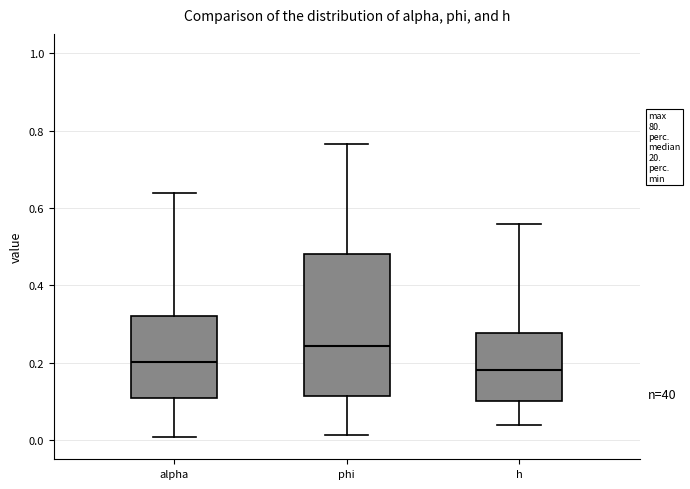

Where is the lower edge of the box for alpha on the y-axis? The values are not printed on the chart, so give them approximately, as read against the axis.

0.10